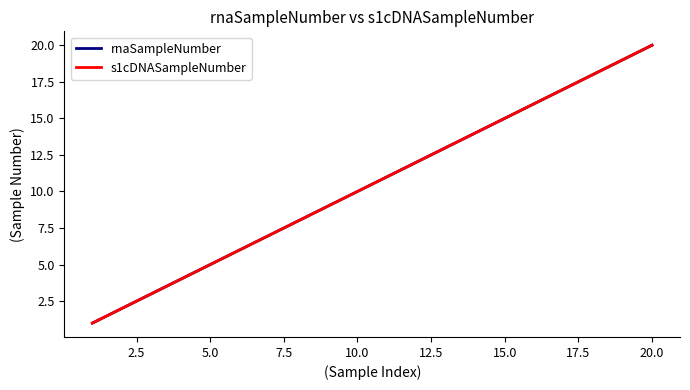

Does the chart have visible grid lines?

No